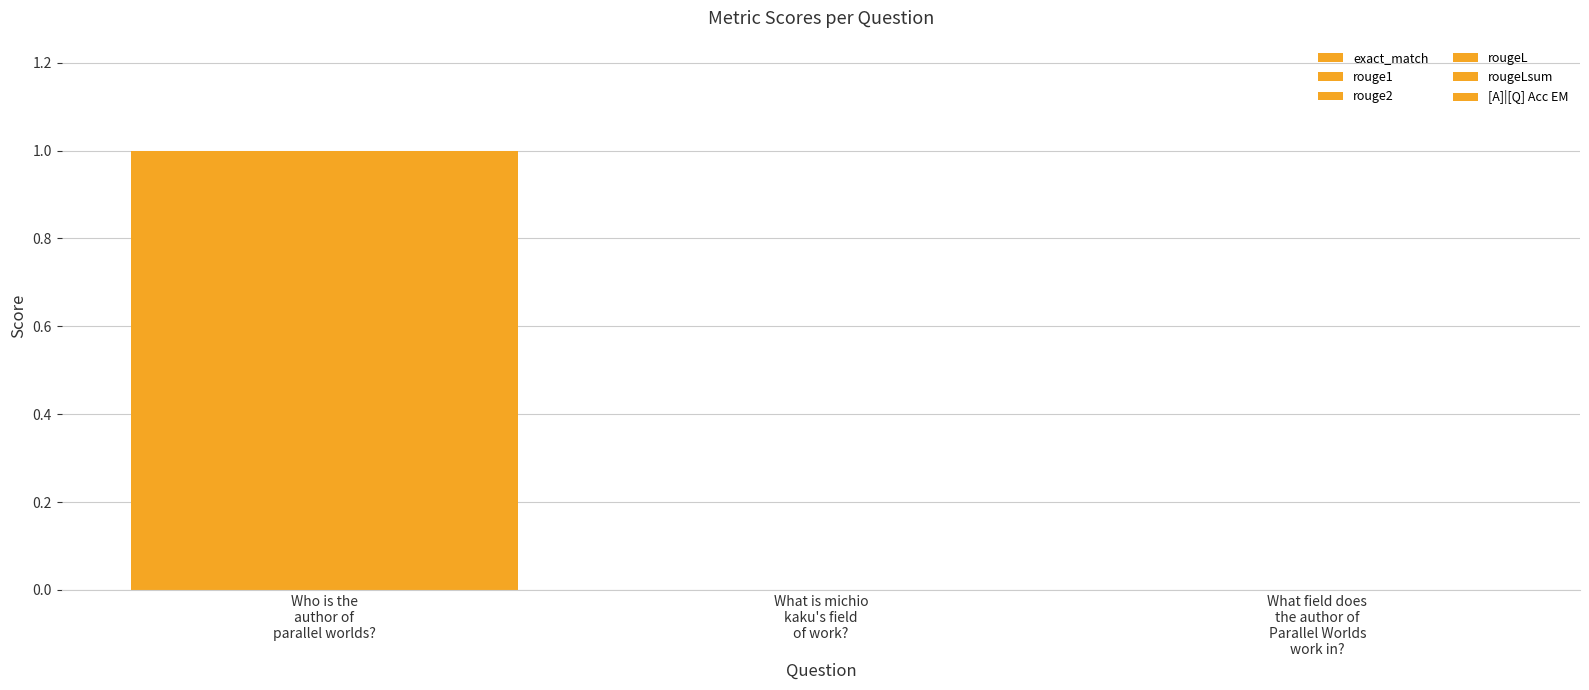

Where is rougeL nearest to the value 0?

What is michio
kaku's field
of work?